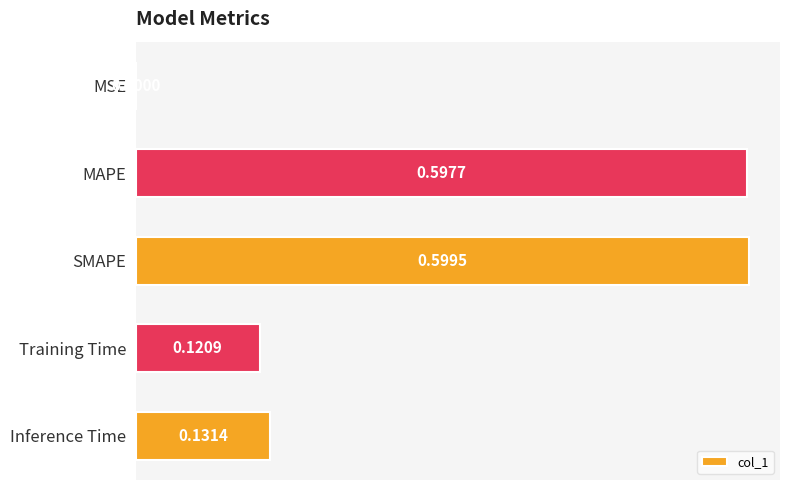

What is the sum of all values?

1.4